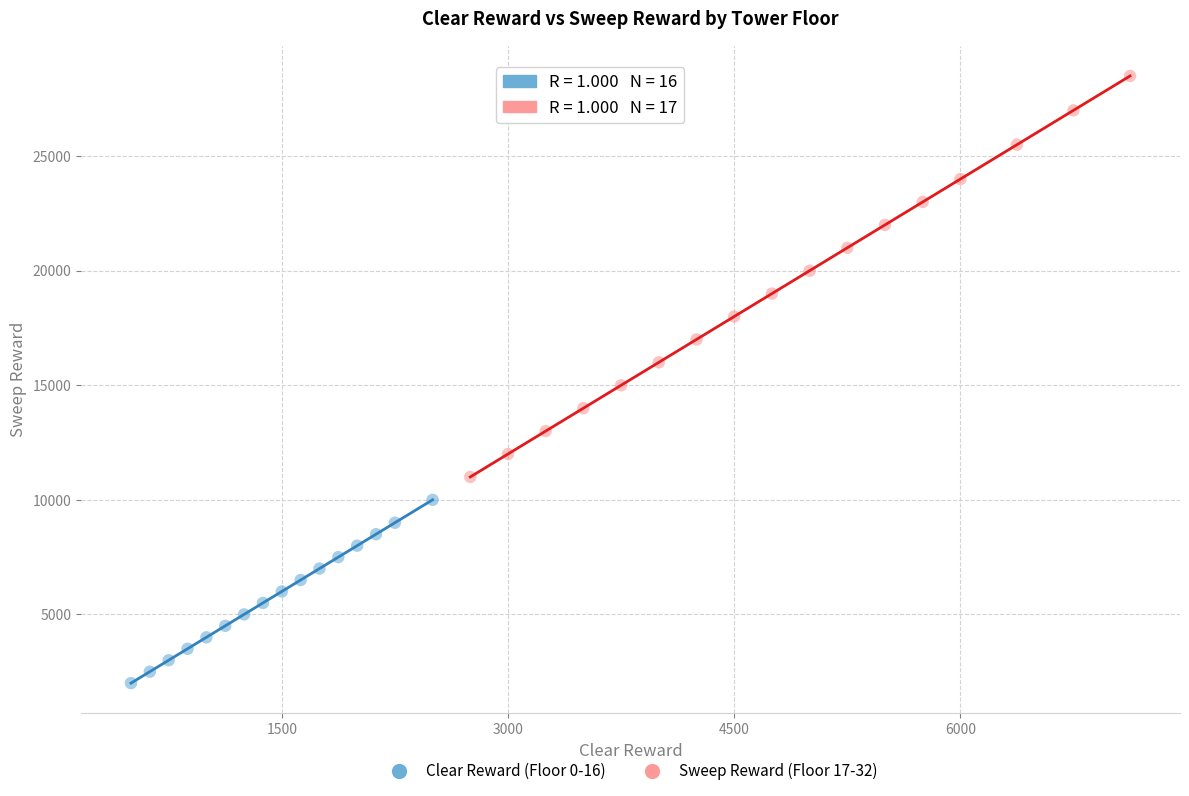

Which series reaches the minimum Y coordinate?

Clear Reward (Floor 0-16)